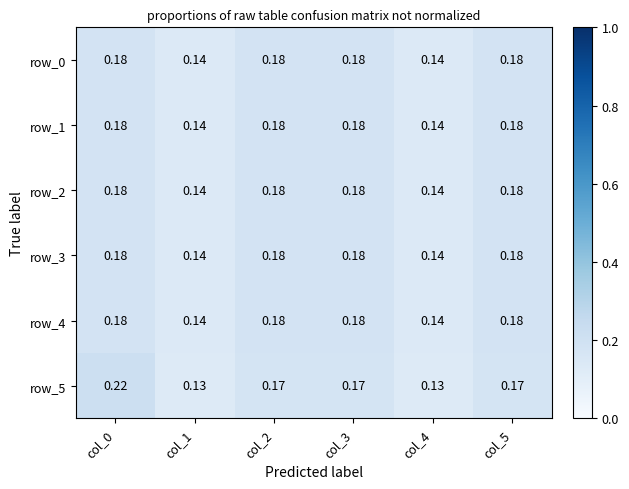

Is the value of row_2 at col_5 greater than the value of row_5 at col_5?

Yes